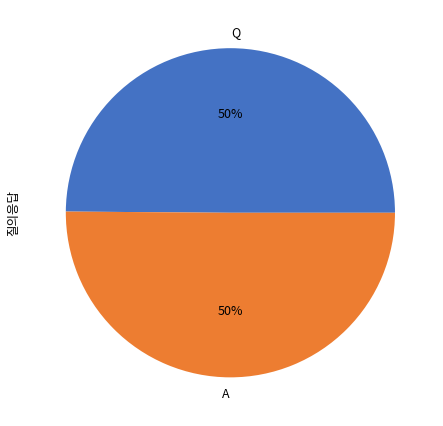

What is the ratio of the value at A to the value at Q?

1.0